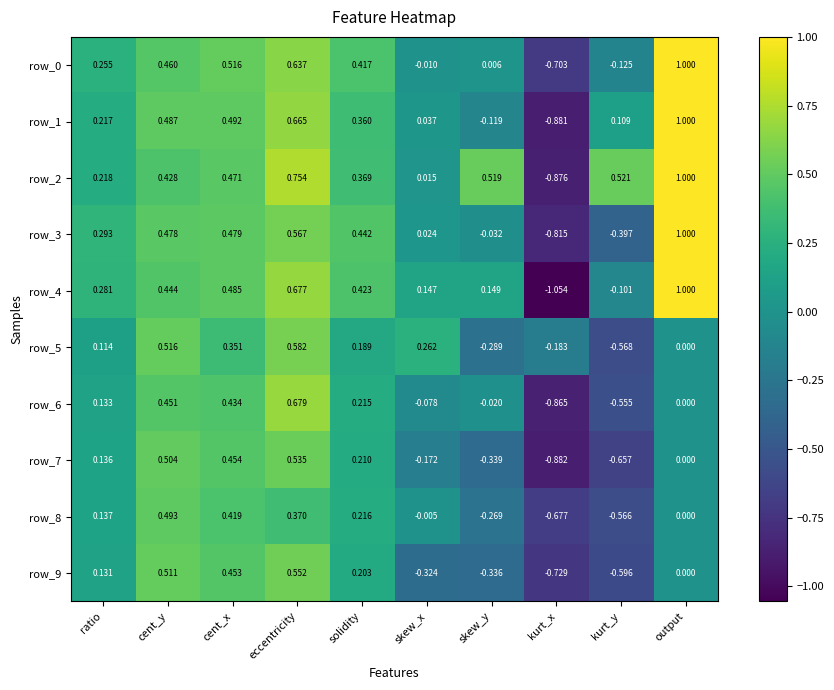

At which label is row_9 closest to 0?

output